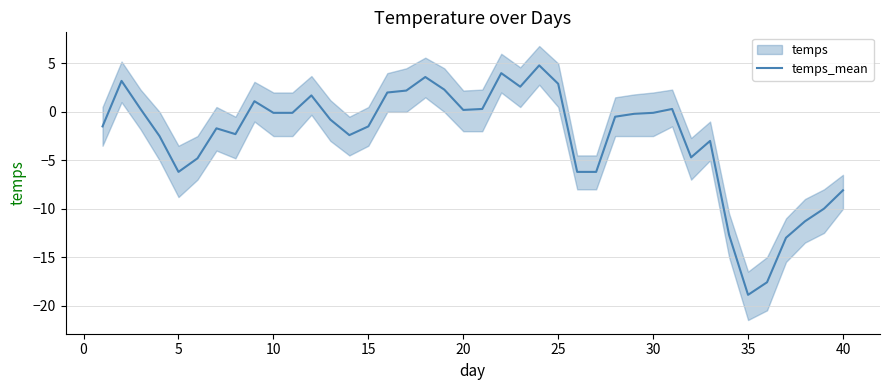

The value of temps_mean at 25 is 2.9. True or false?

True